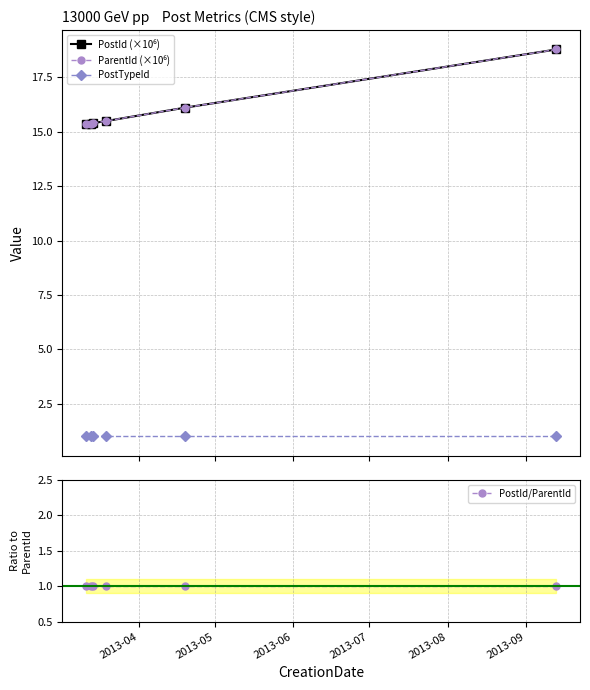

Reading left to right, transcribe all the data shown in this chart.

PostId (×10⁶): 15.3	15.4	15.4	15.5	16.1	18.8
ParentId (×10⁶): 15.3	15.4	15.4	15.5	16.1	18.8
PostTypeId: 1.0	1.0	1.0	1.0	1.0	1.0
PostId/ParentId: 1.0	1.0	1.0	1.0	1.0	1.0